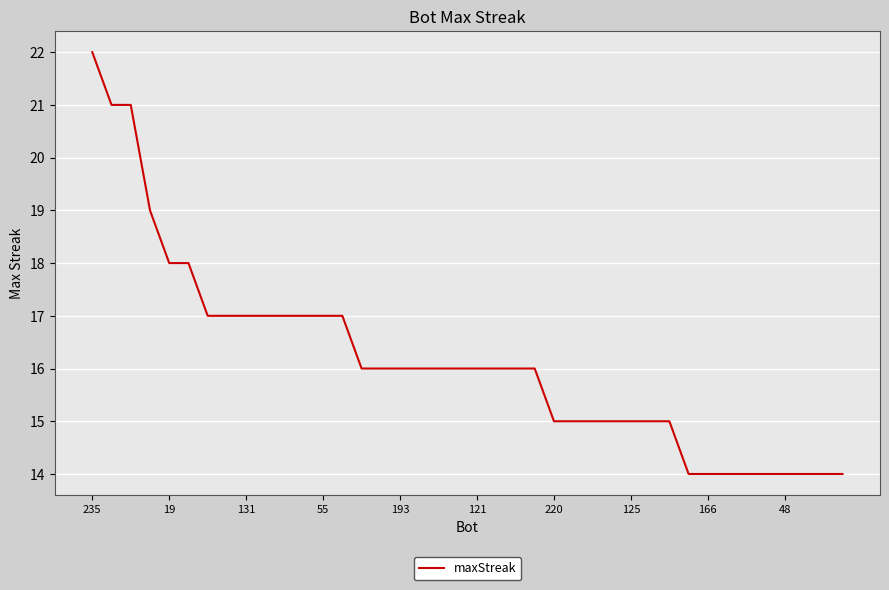

What is the difference between the maximum and minimum values?

8